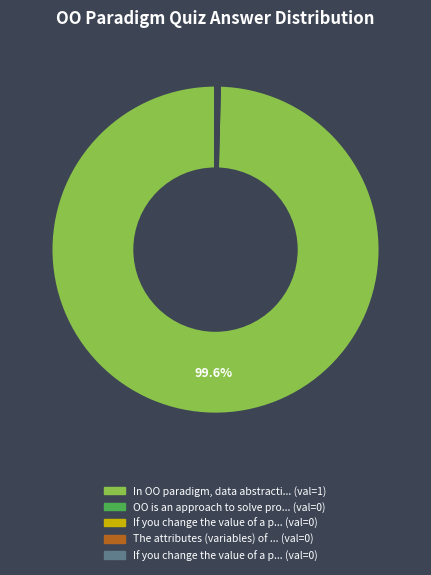

Does any single category account for the majority?

Yes